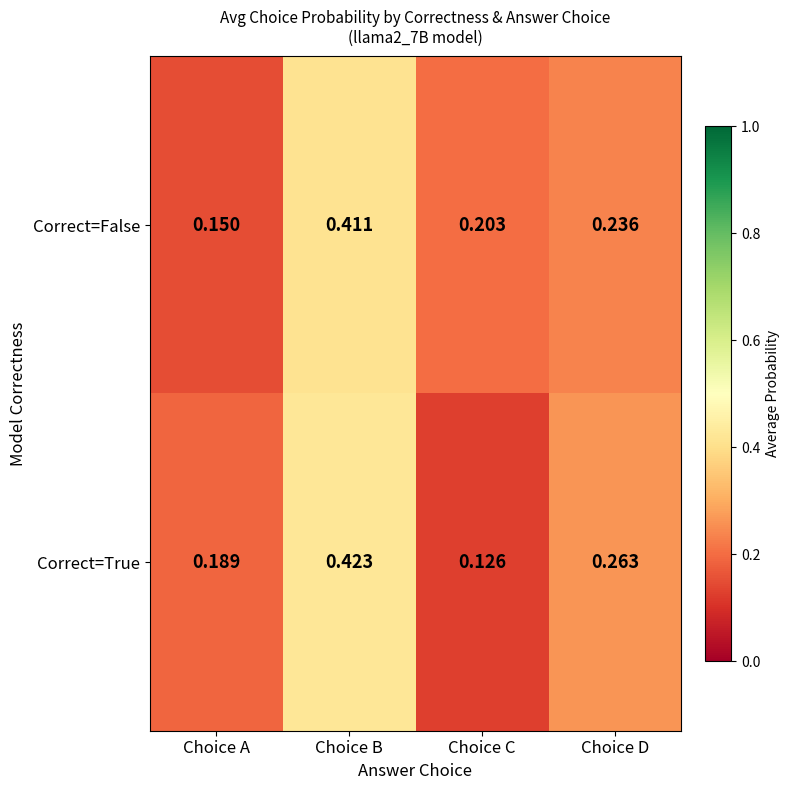

Count the number of categories in the chart.

4